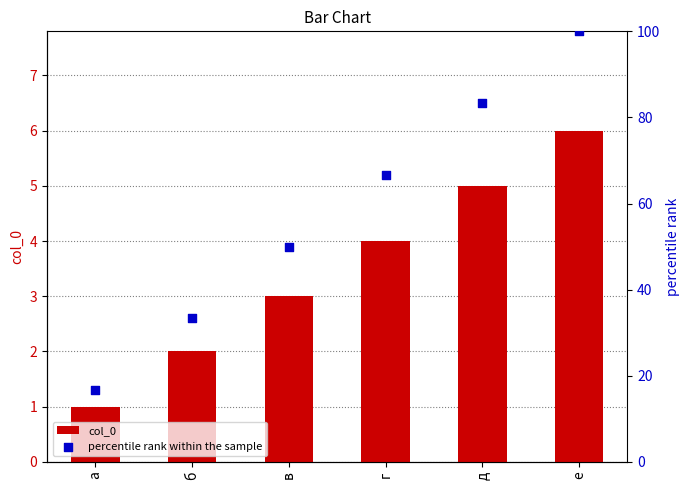

What is the total value across all series at в?

53.0